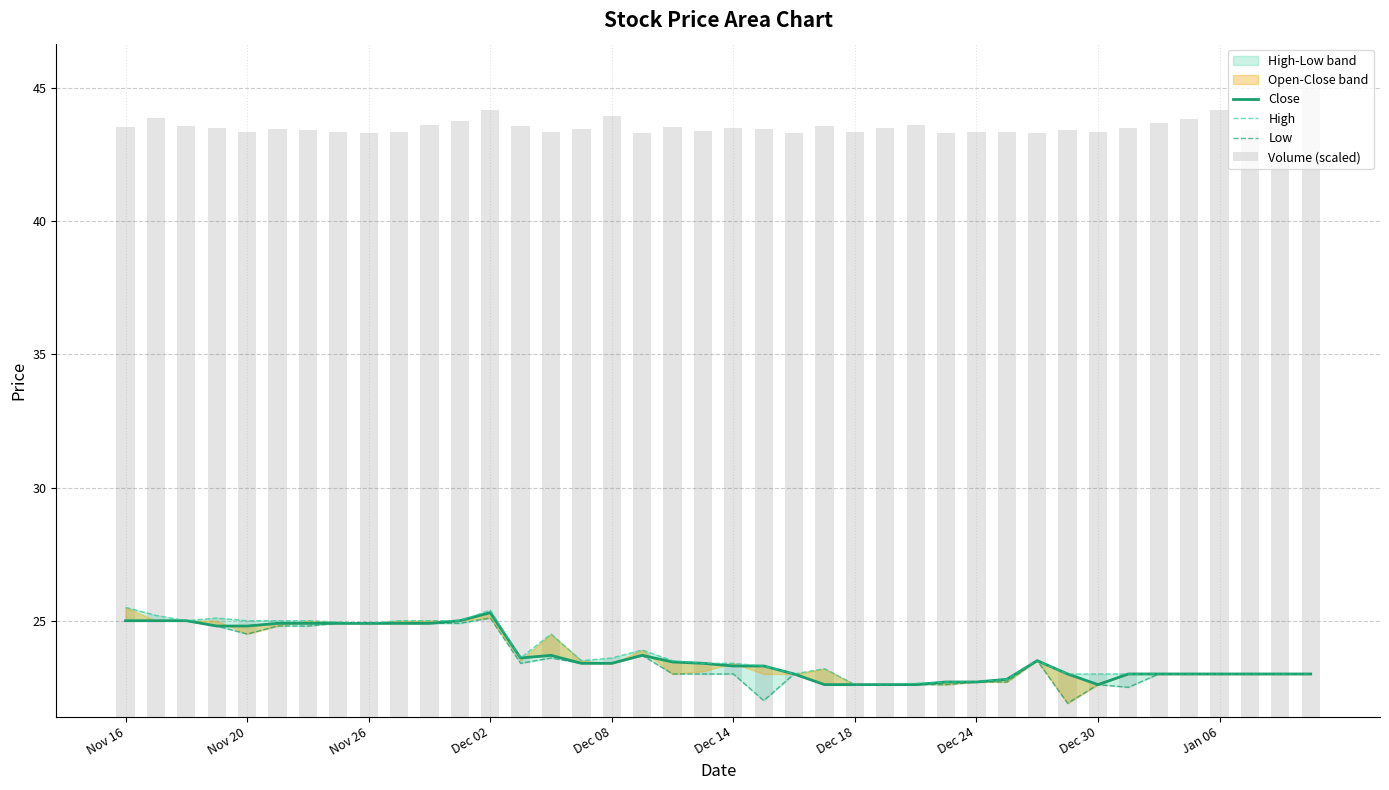

At which category does the chart reach its peak across all series?

Nov 16